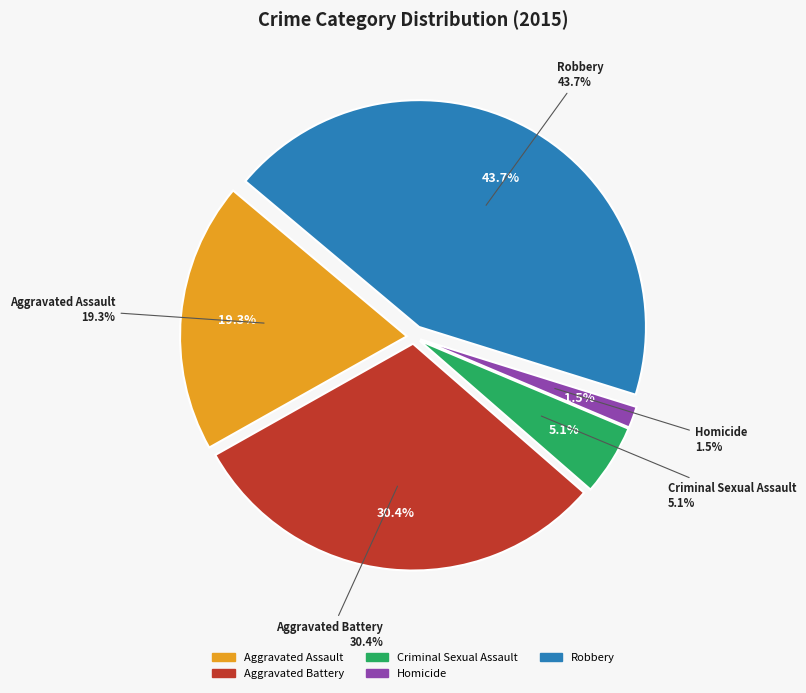

Which slice is the largest?

Robbery